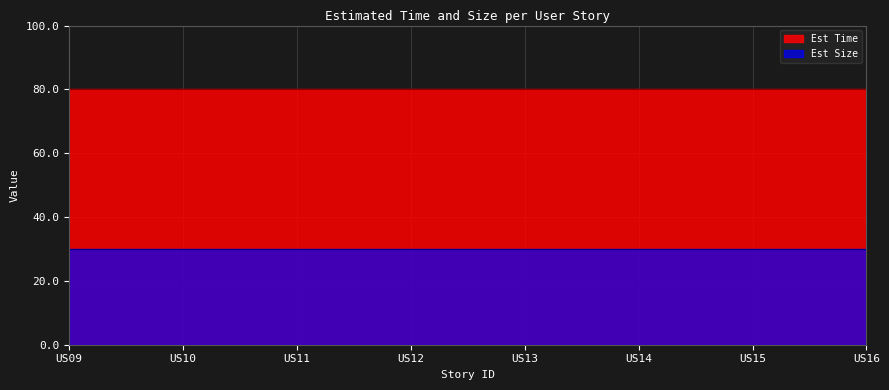

What is the value of the Est Time point at the 3rd from the left?

80